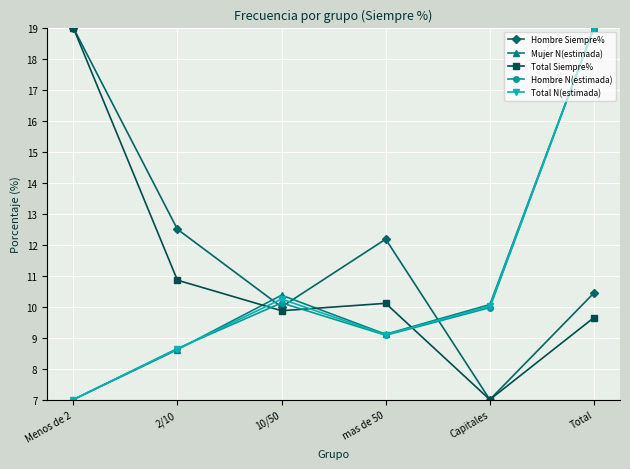

Is it true that Mujer N(estimada) equals 9.1 at mas de 50?

True